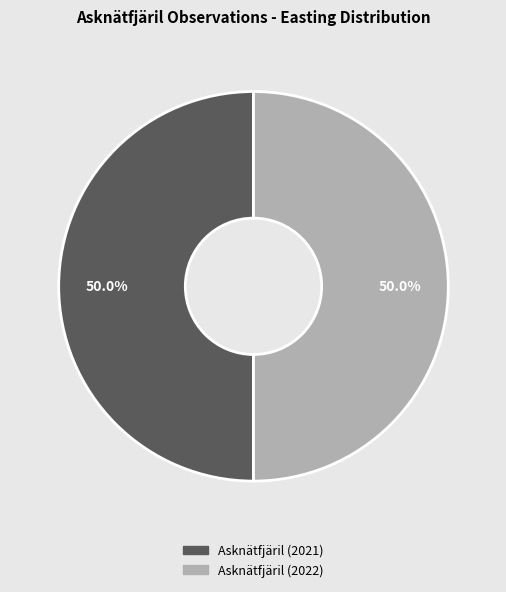

Approximately how many times larger is the value at Asknätfjäril (2021) compared to Asknätfjäril (2022)?

1.0